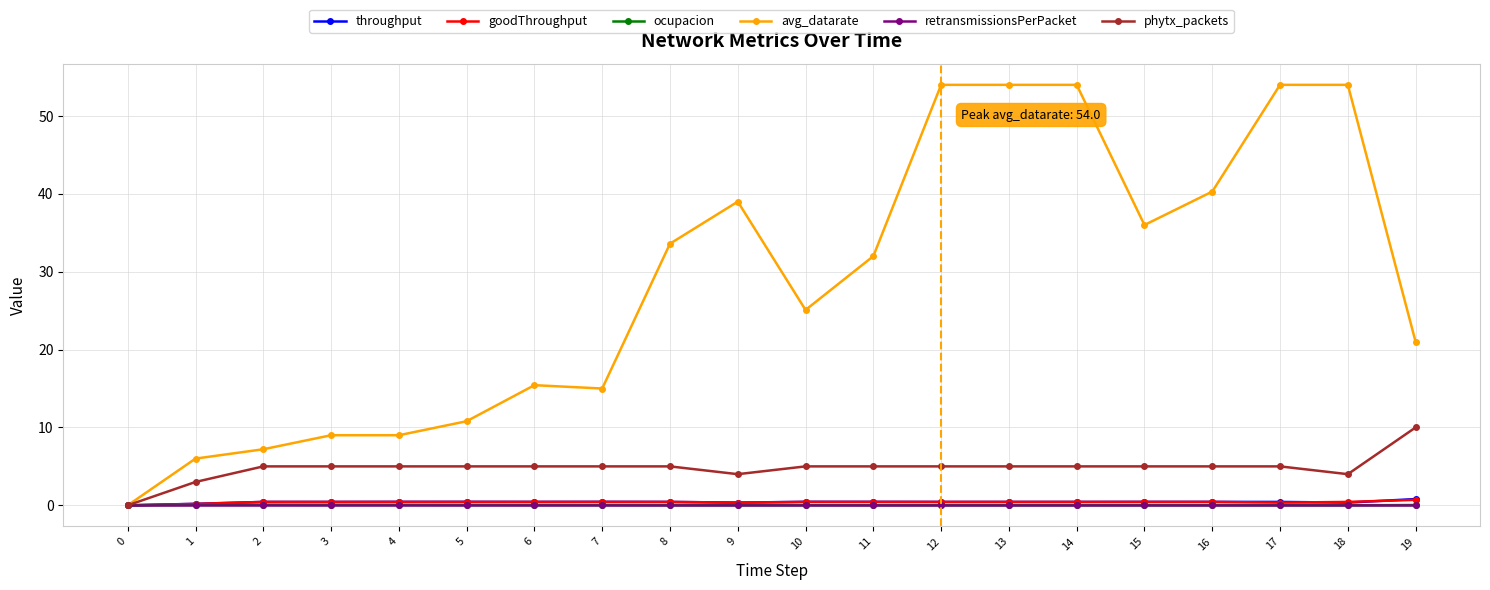

Between 1 and 18, which series saw the biggest shift?

avg_datarate